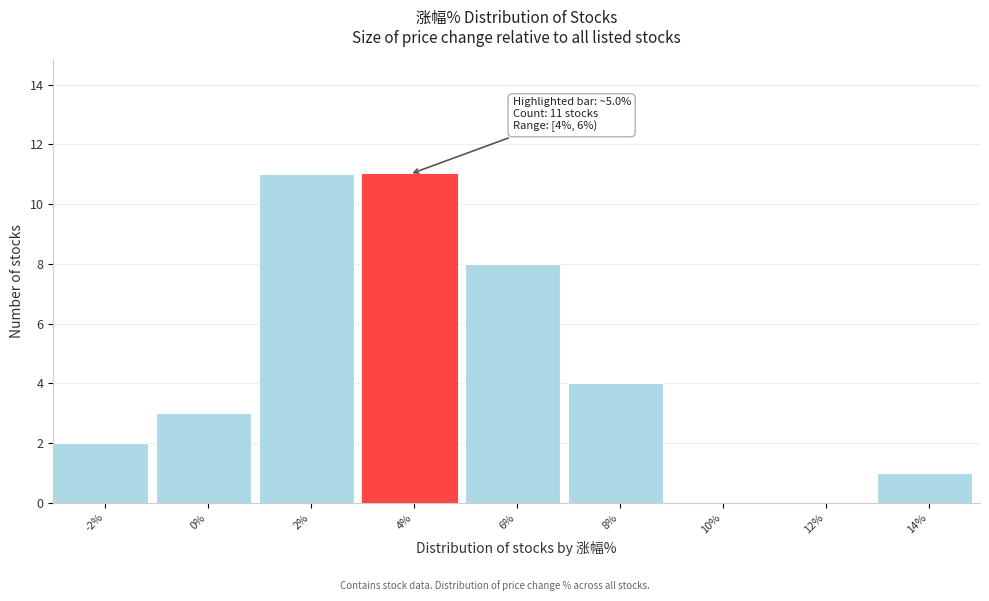

Reading left to right, transcribe all the data shown in this chart.

-2%=2	0%=3	2%=11	4%=11	6%=8	8%=4	10%=0	12%=0	14%=1